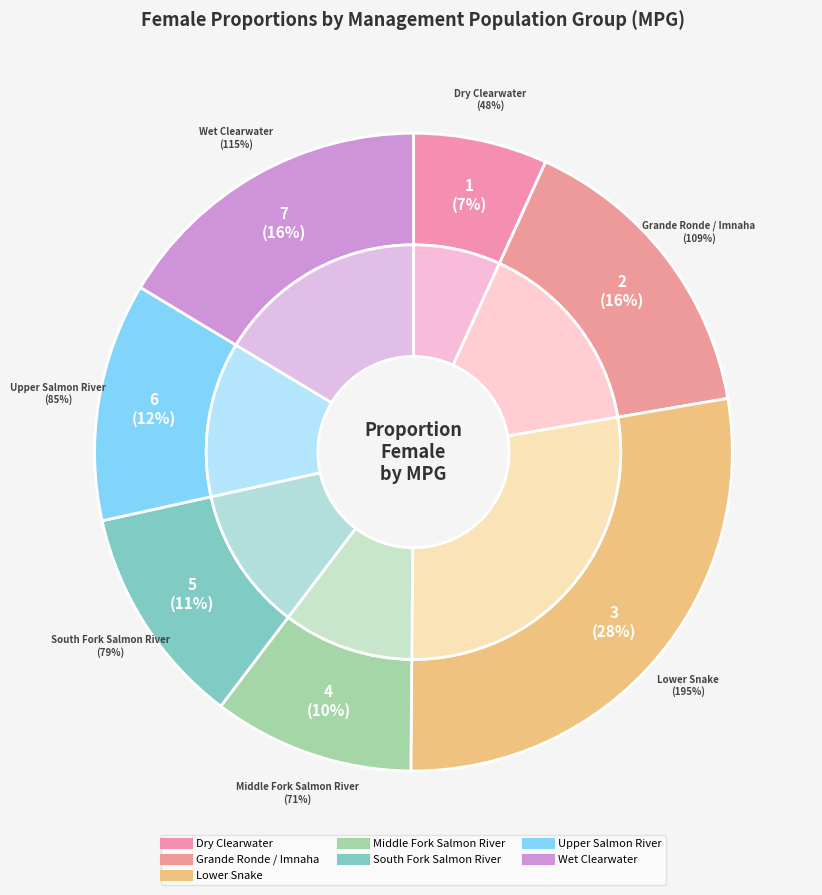

Is there a majority slice in this chart?

No